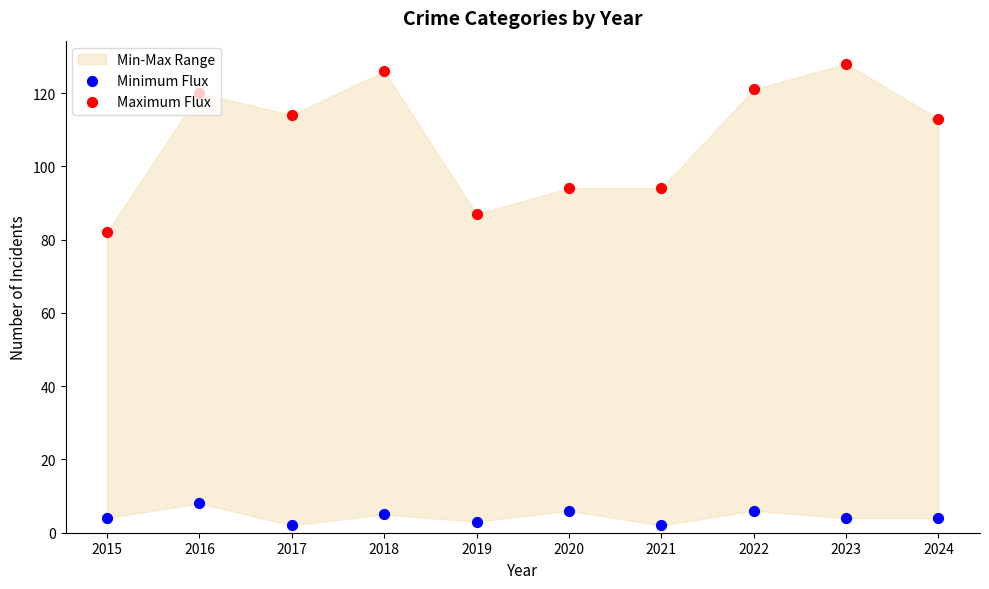

Which series has the largest Y range (max minus min)?

Maximum Flux